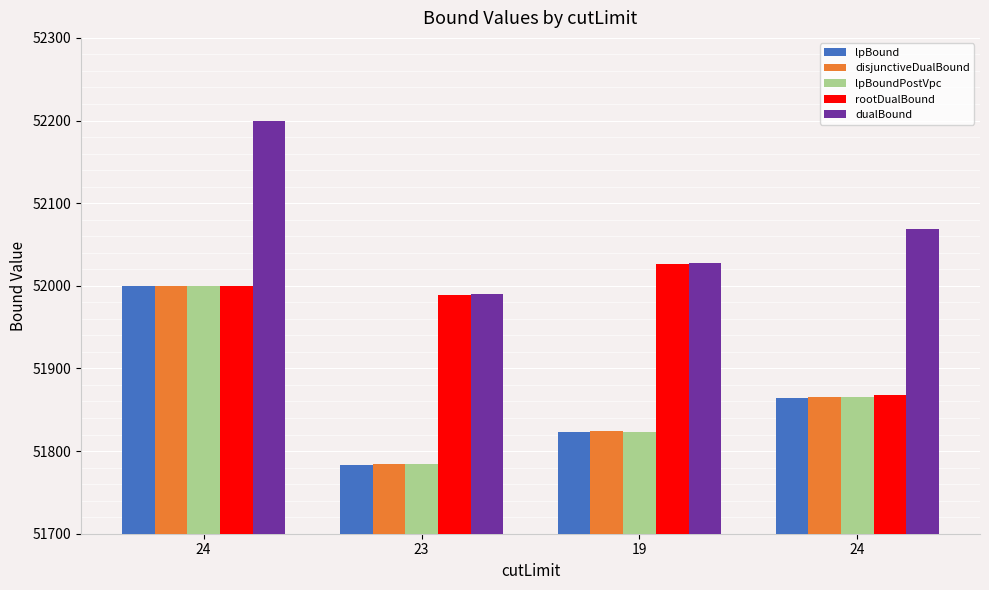

Is it true that disjunctiveDualBound equals 51865.9 at 24?

True